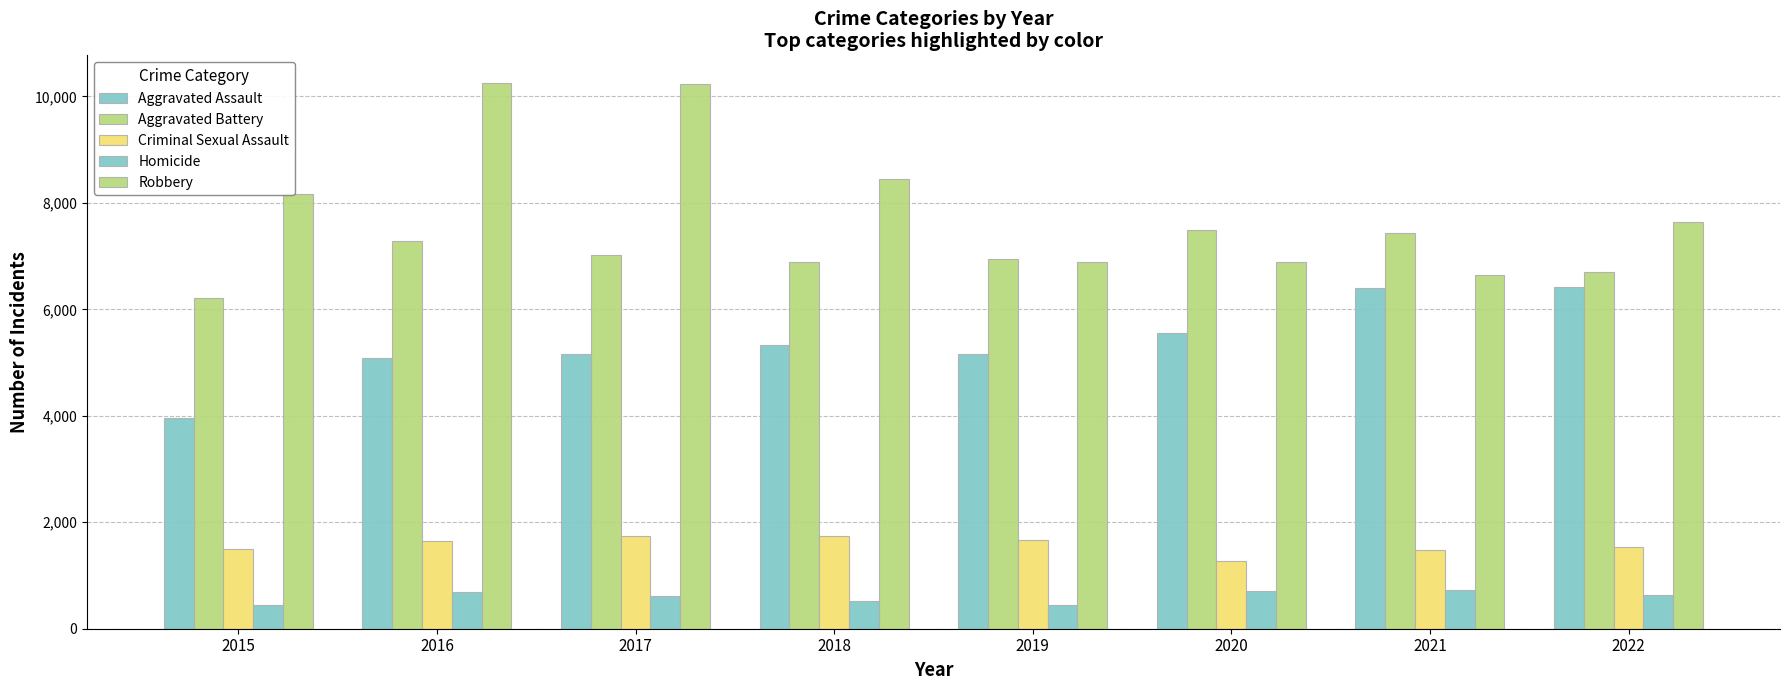

How many groups of bars are there?

8